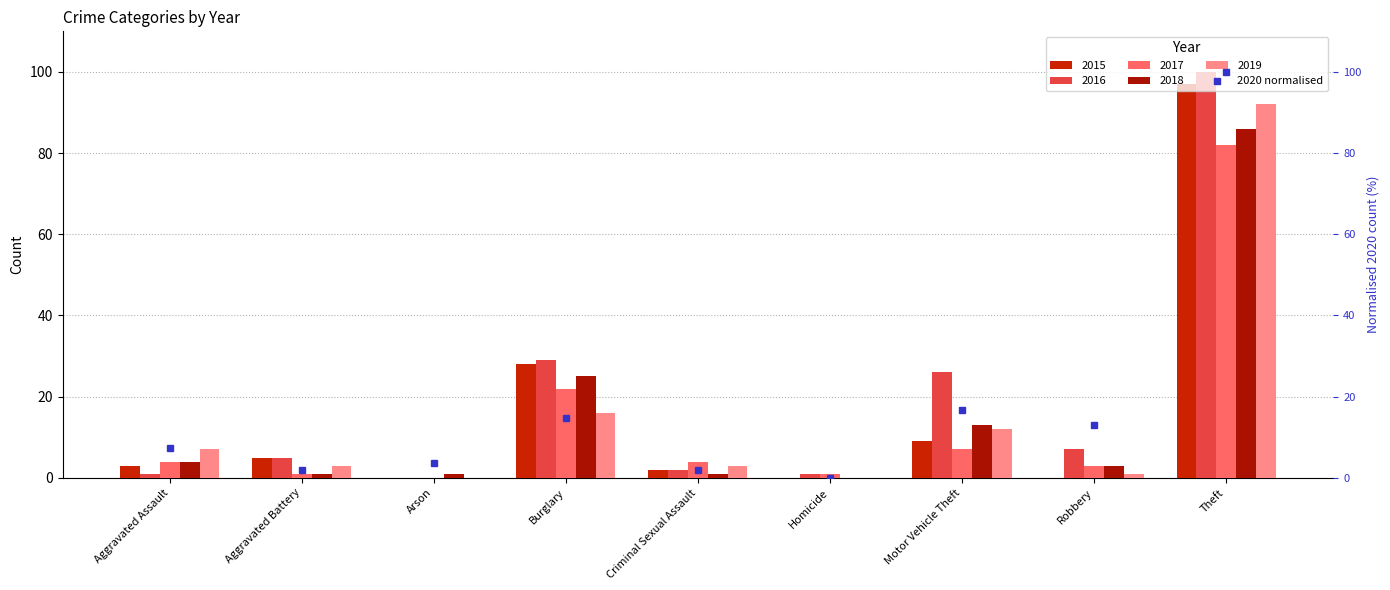

Rank the series by their maximum value, from lowest to highest.

2017, 2018, 2019, 2015, 2016